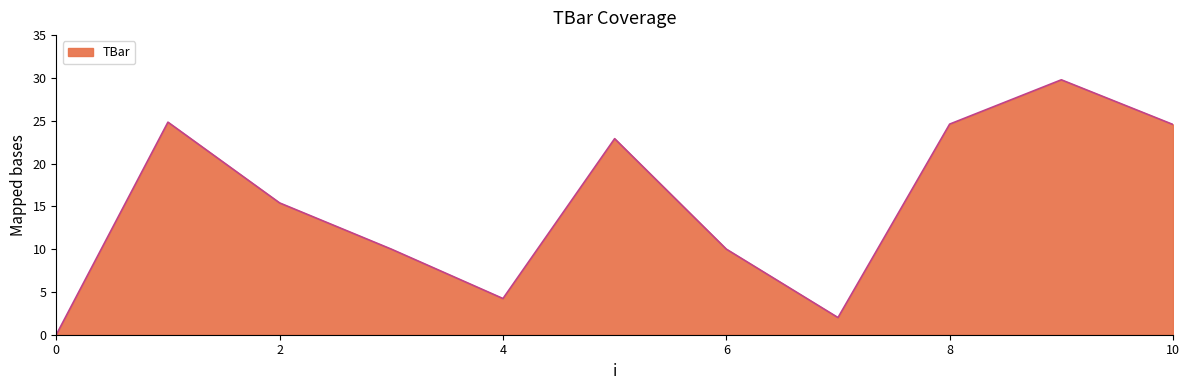

What is the difference between the maximum and minimum values?

29.8